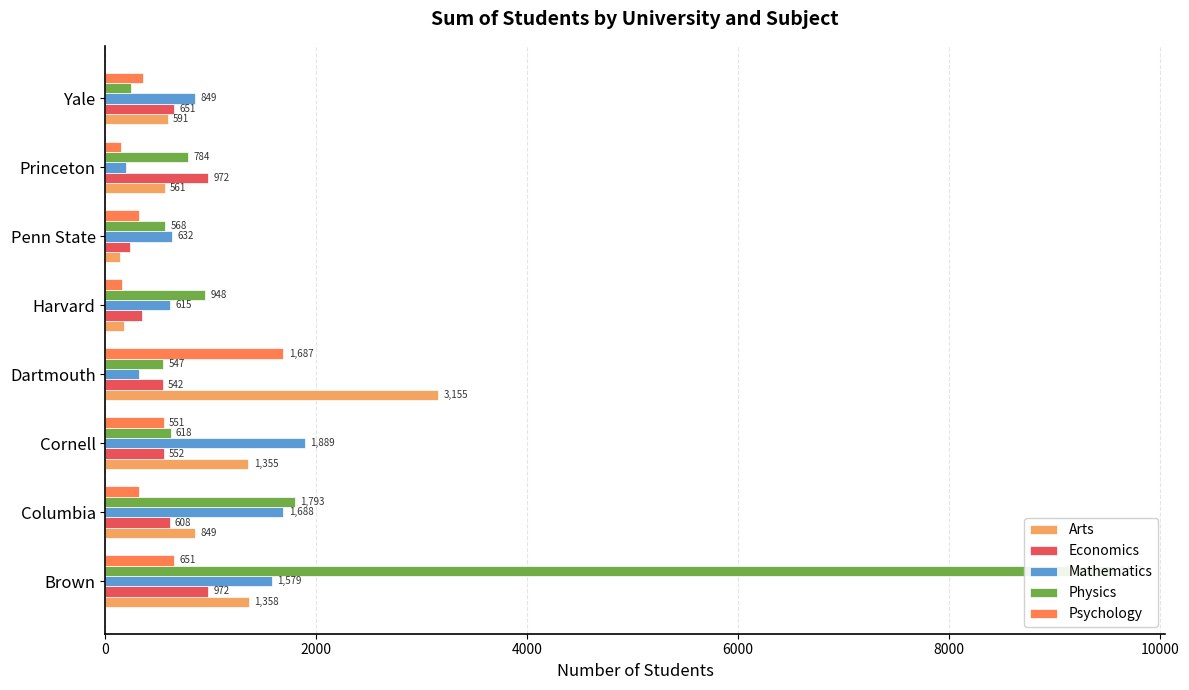

What is the difference between the maximum and second lowest values in the Psychology series?

1529